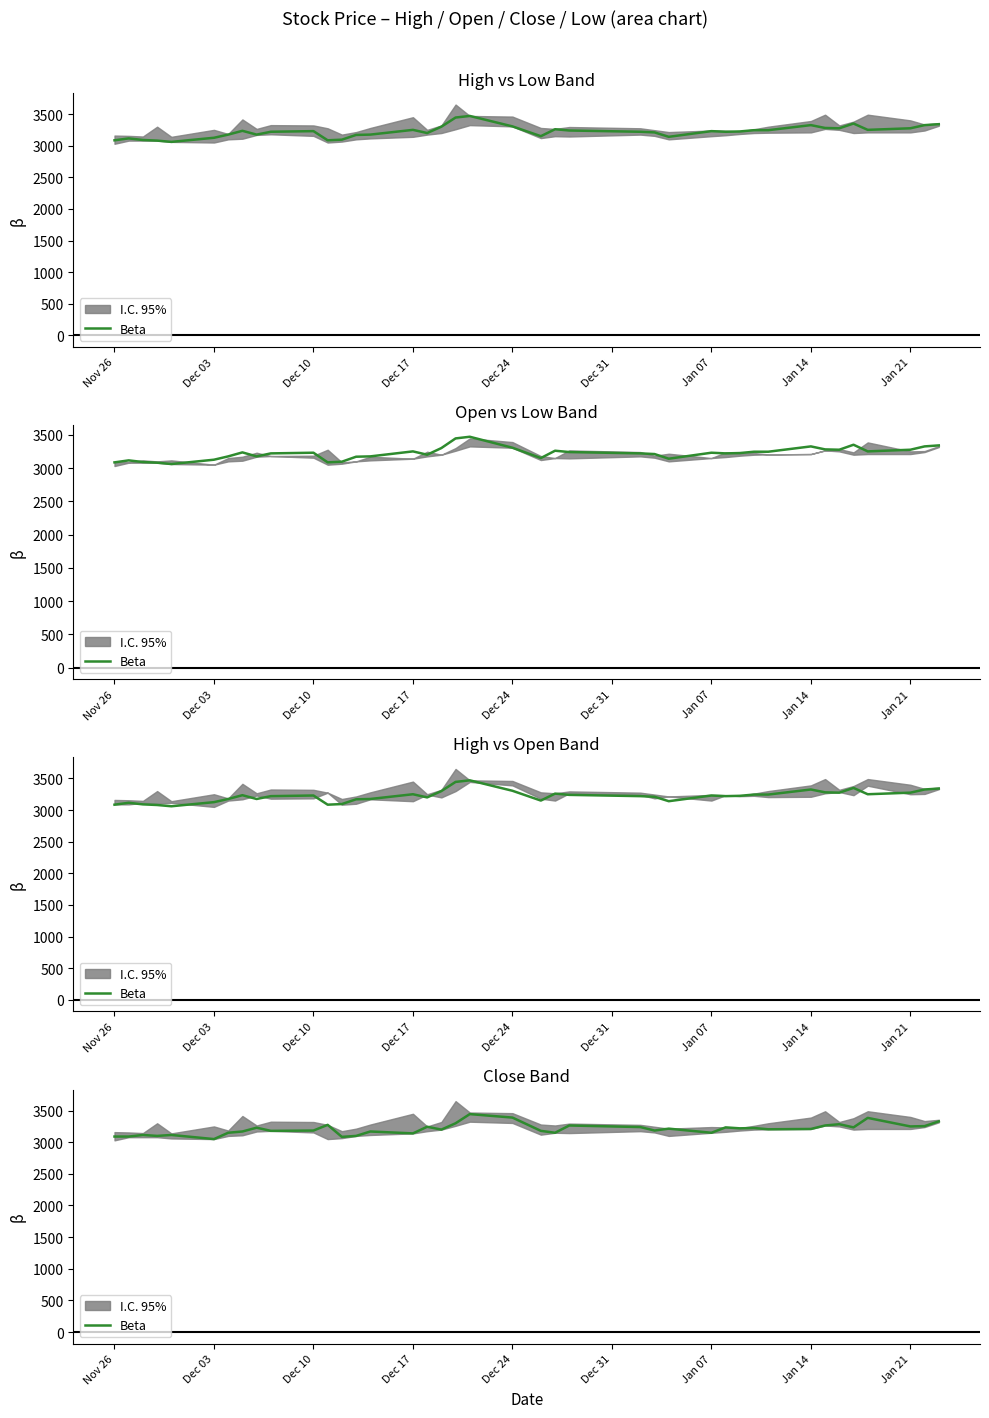

What is the value of the 24th point from the left?

3265